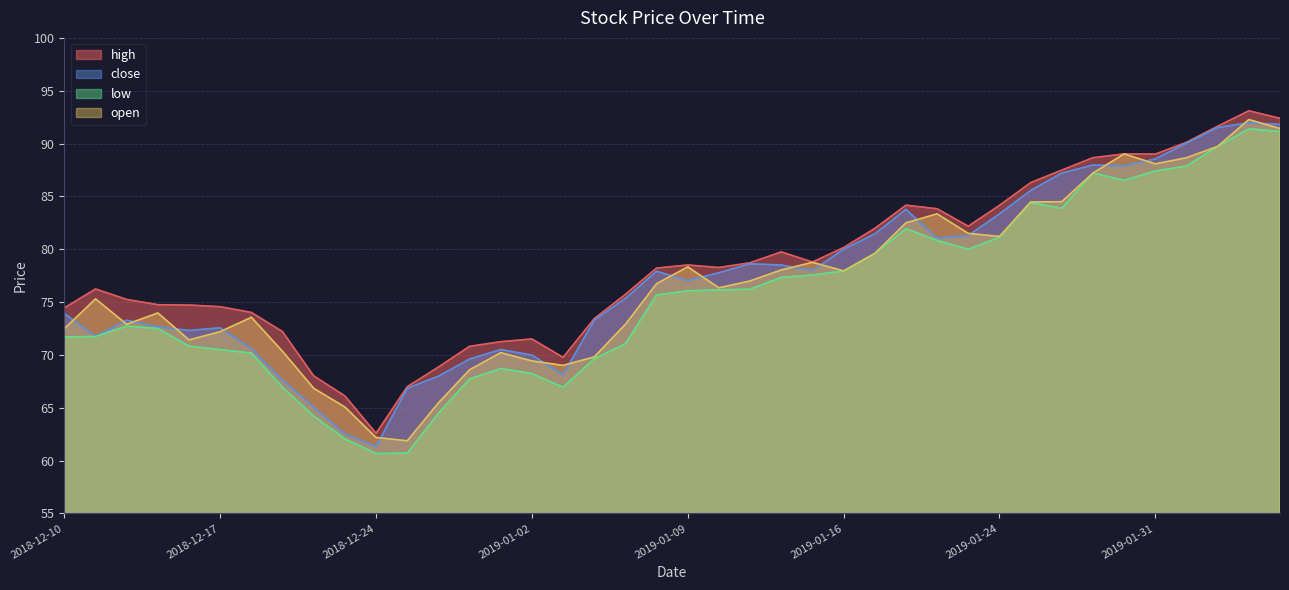

What is the label of the 32nd point from the left?

2019-01-25